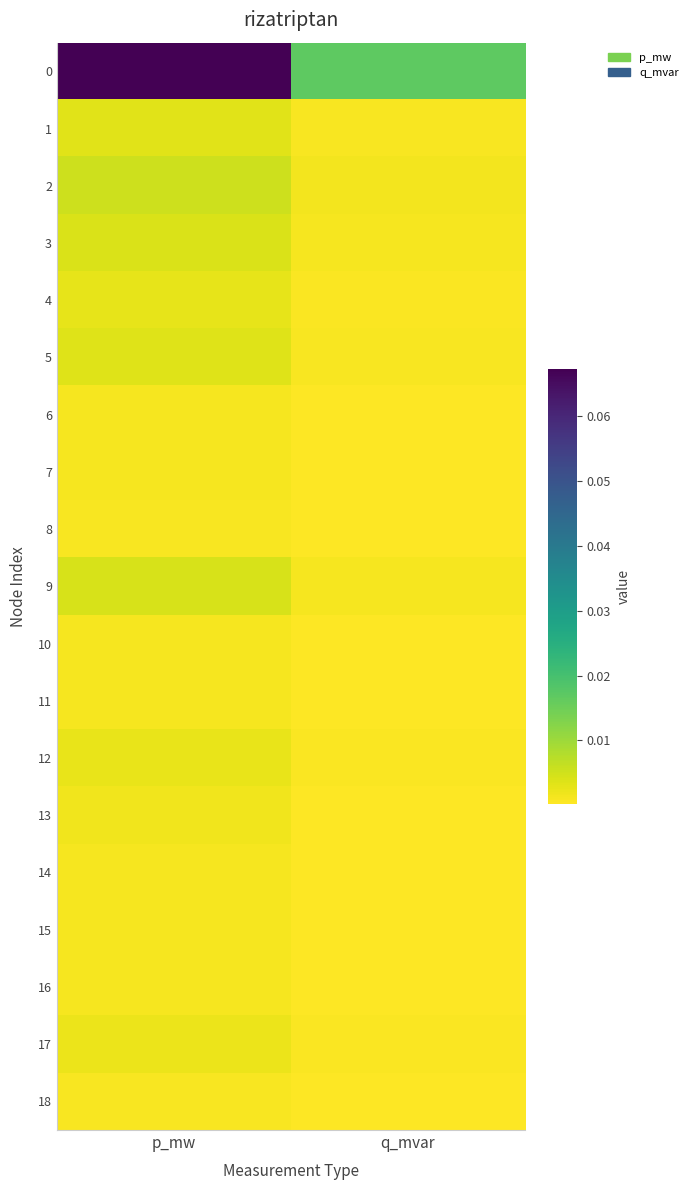

At which category is the sum across all series the highest?

p_mw